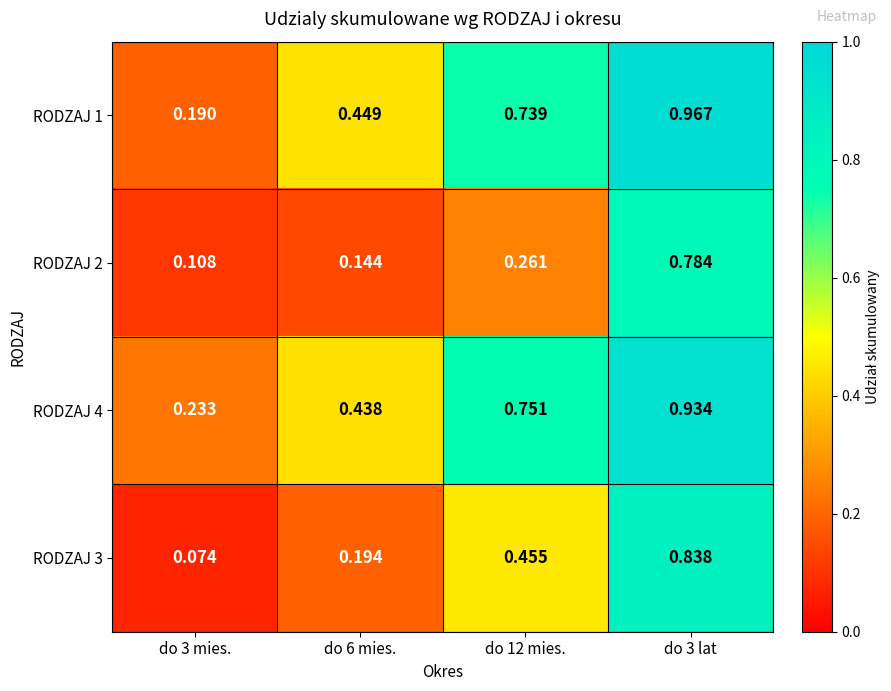

Is the value of RODZAJ 3 at do 3 mies. greater than the value of RODZAJ 1 at do 12 mies.?

No